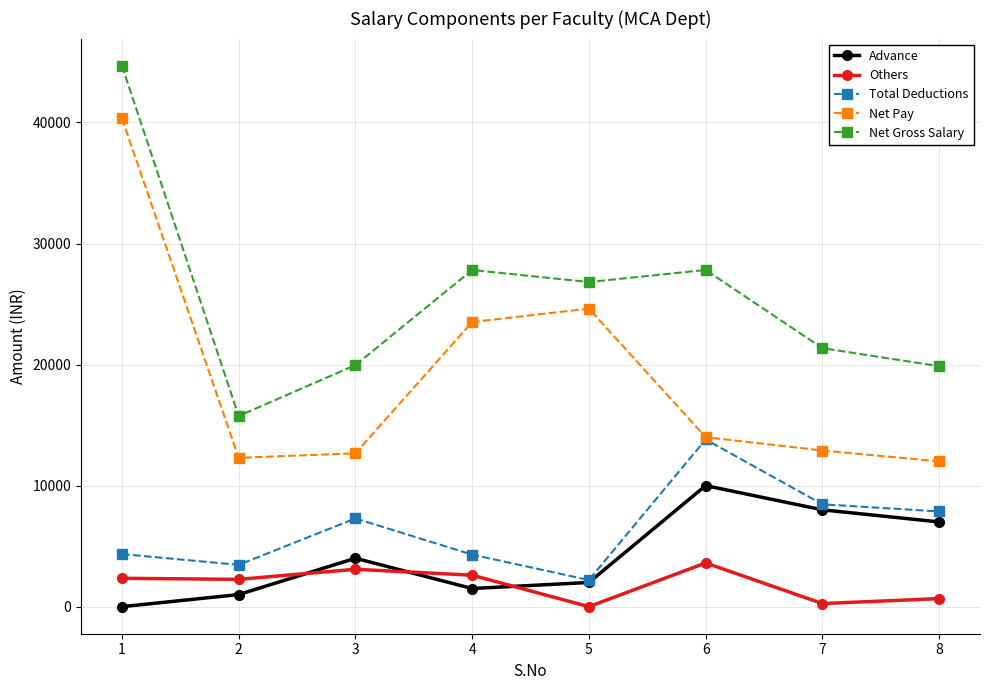

In Advance, how many points are higher than both neighbors (excluding endpoints)?

2